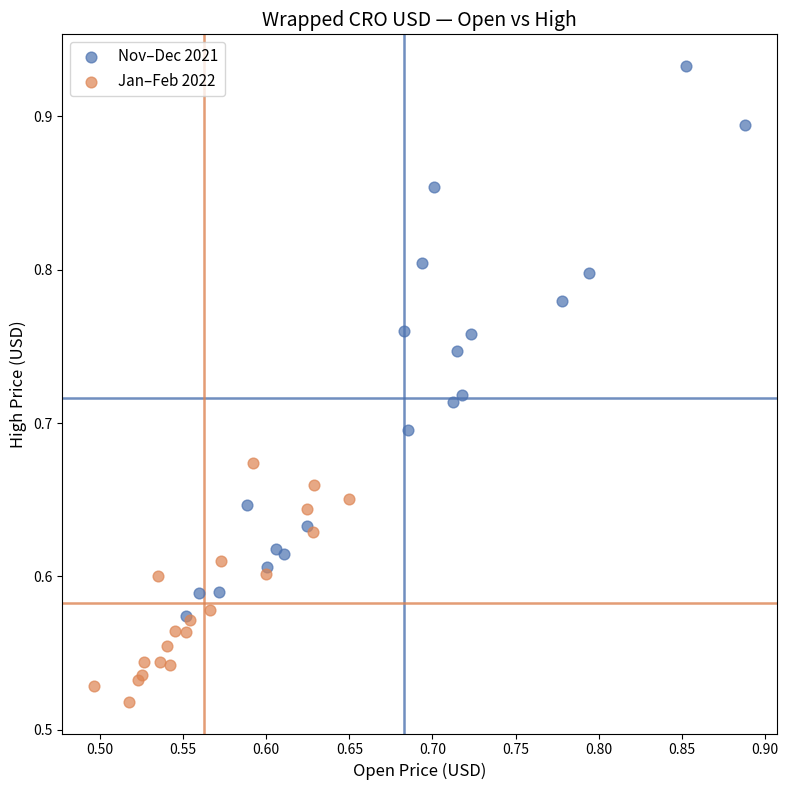

Which series has the largest Y range (max minus min)?

Nov–Dec 2021